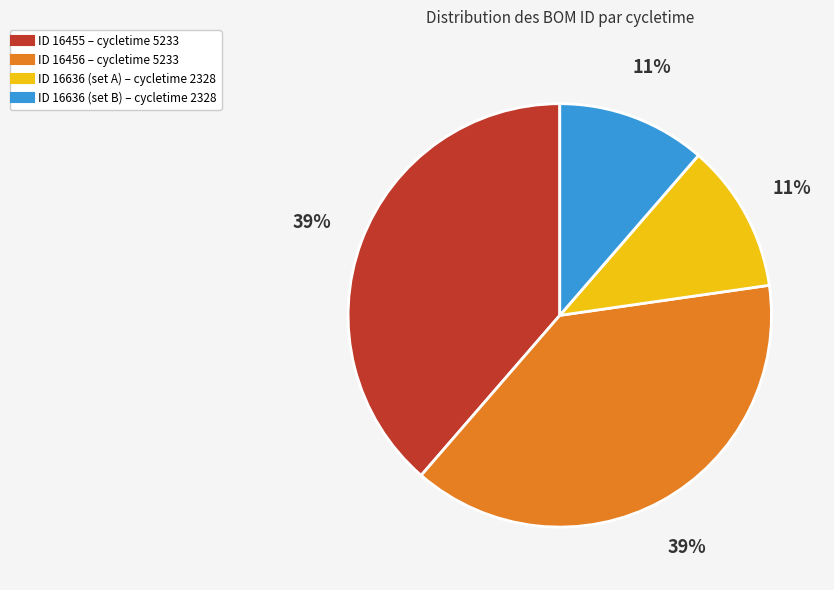

To the nearest percent, what is the average slice percentage?

25%